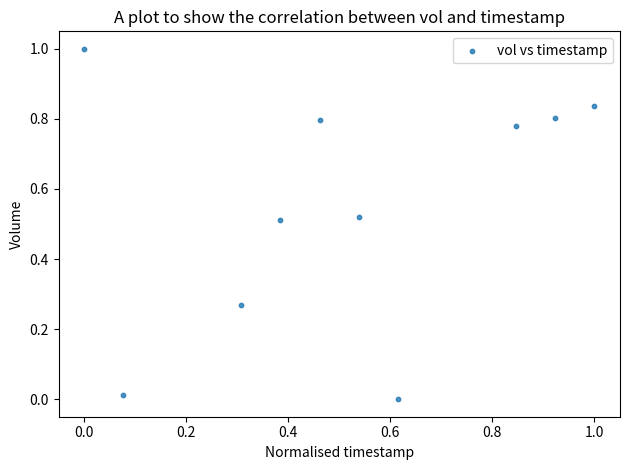

What is the average Y value?

0.6